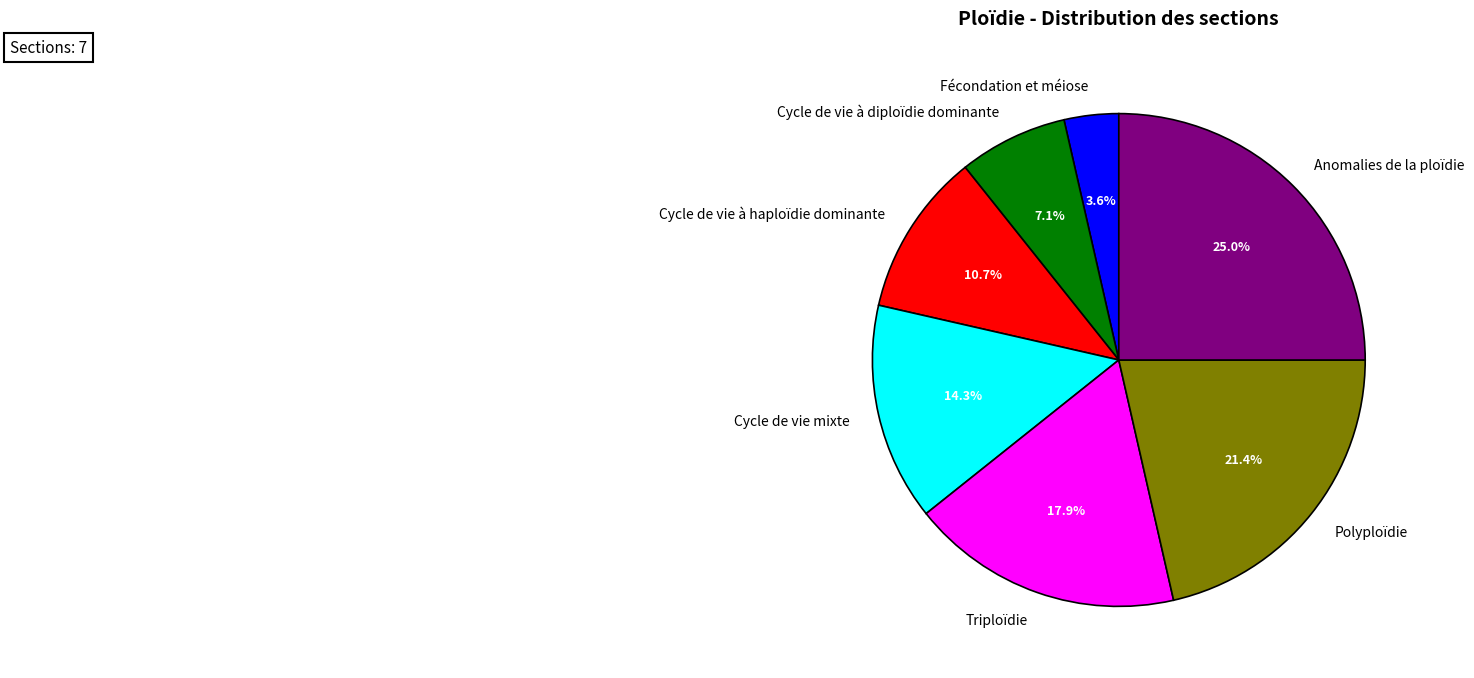

Rank the categories by value from highest to lowest.

Anomalies de la ploïdie, Polyploïdie, Triploïdie, Cycle de vie mixte, Cycle de vie à haploïdie dominante, Cycle de vie à diploïdie dominante, Fécondation et méiose